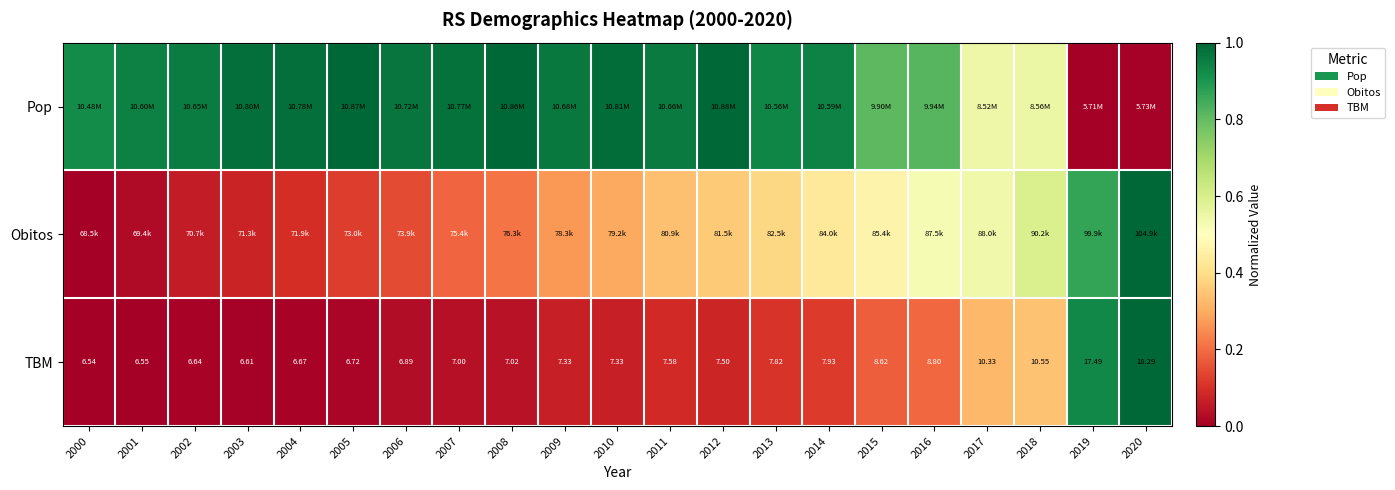

Rank the categories by Obitos value from lowest to highest.

2000, 2001, 2002, 2003, 2004, 2005, 2006, 2007, 2008, 2009, 2010, 2011, 2012, 2013, 2014, 2015, 2016, 2017, 2018, 2019, 2020